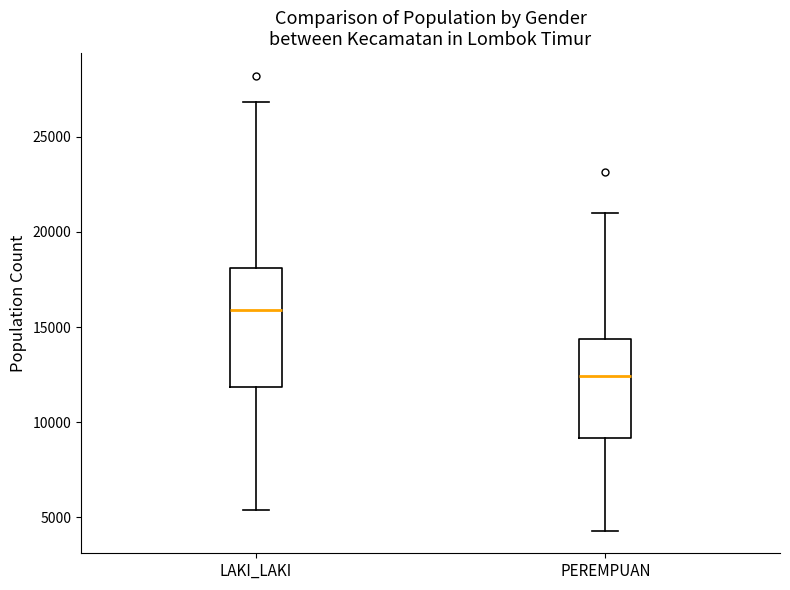

Which box's median line is the highest?

LAKI_LAKI